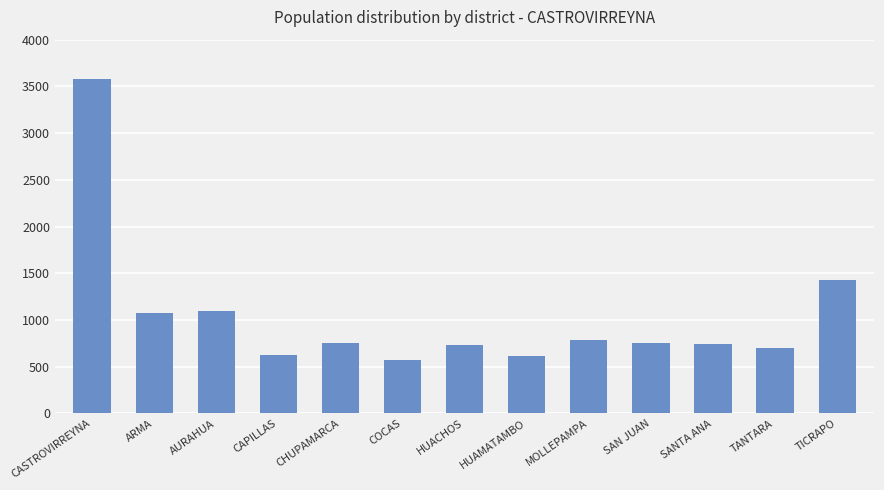

What is the label of the 8th bar from the right?

COCAS